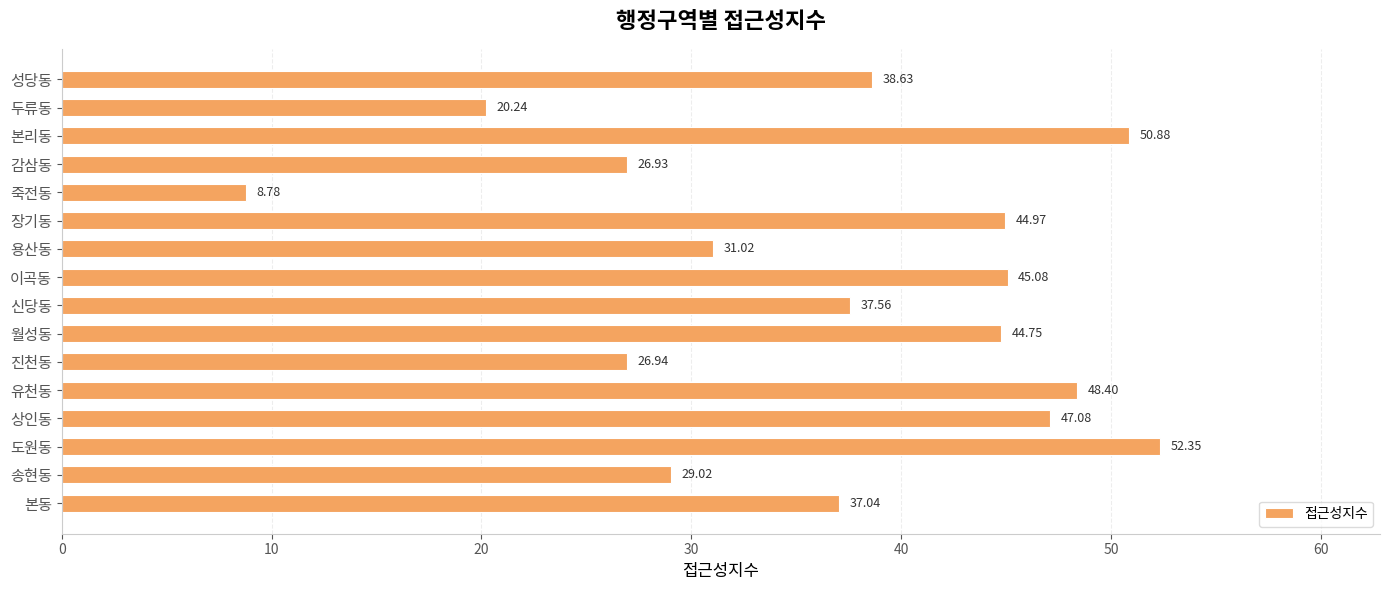

Rank the categories by value from highest to lowest.

도원동, 본리동, 유천동, 상인동, 이곡동, 장기동, 월성동, 성당동, 신당동, 본동, 용산동, 송현동, 진천동, 감삼동, 두류동, 죽전동